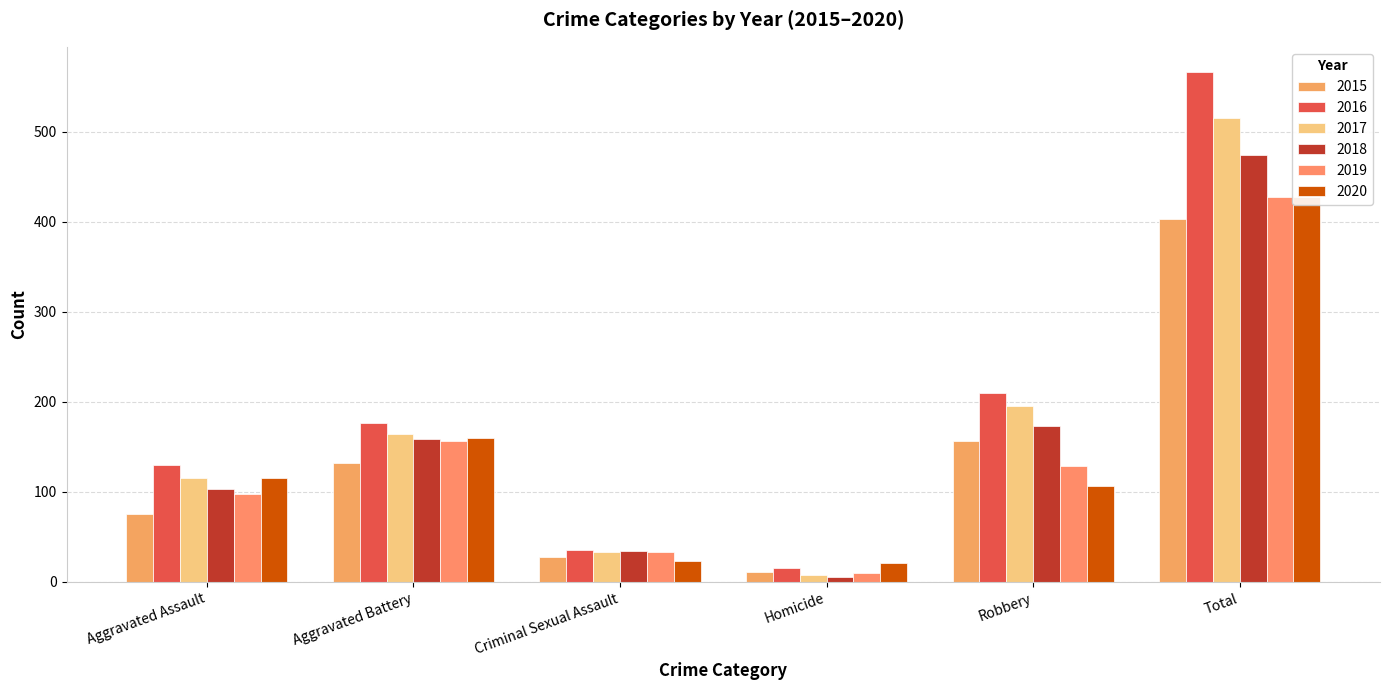

What position from the right is Aggravated Assault?

6